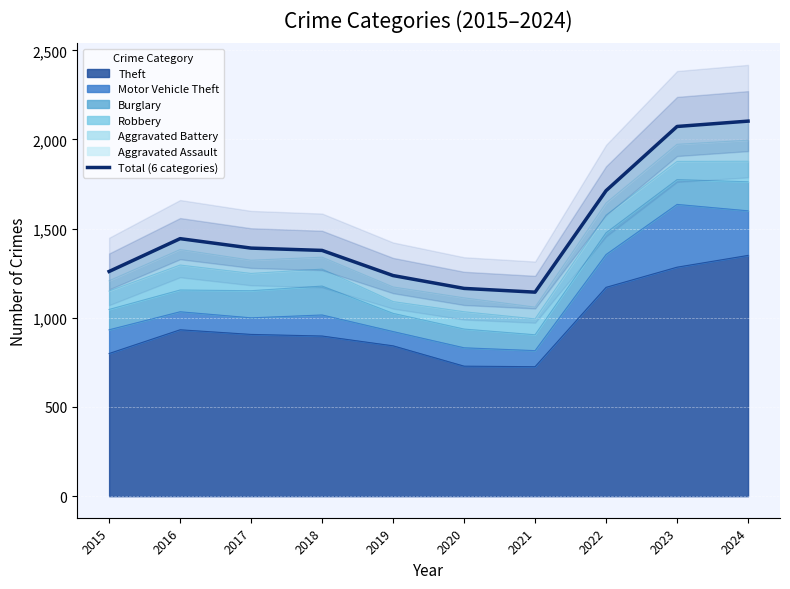

Where is the first local maximum?

2016